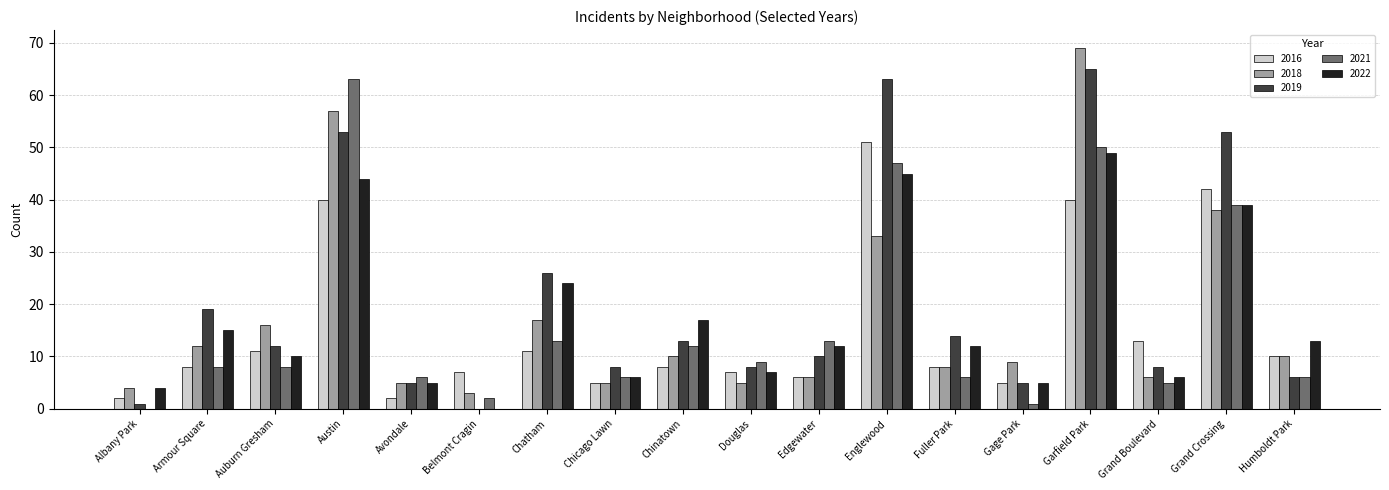

The 2016 series shows 2 at Albany Park. True or false?

True